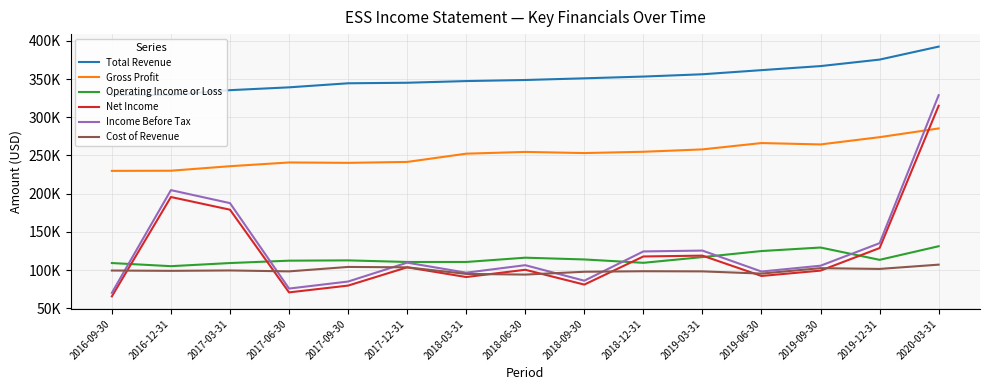

What is the approximate value of Total Revenue at 2017-09-30?

344400